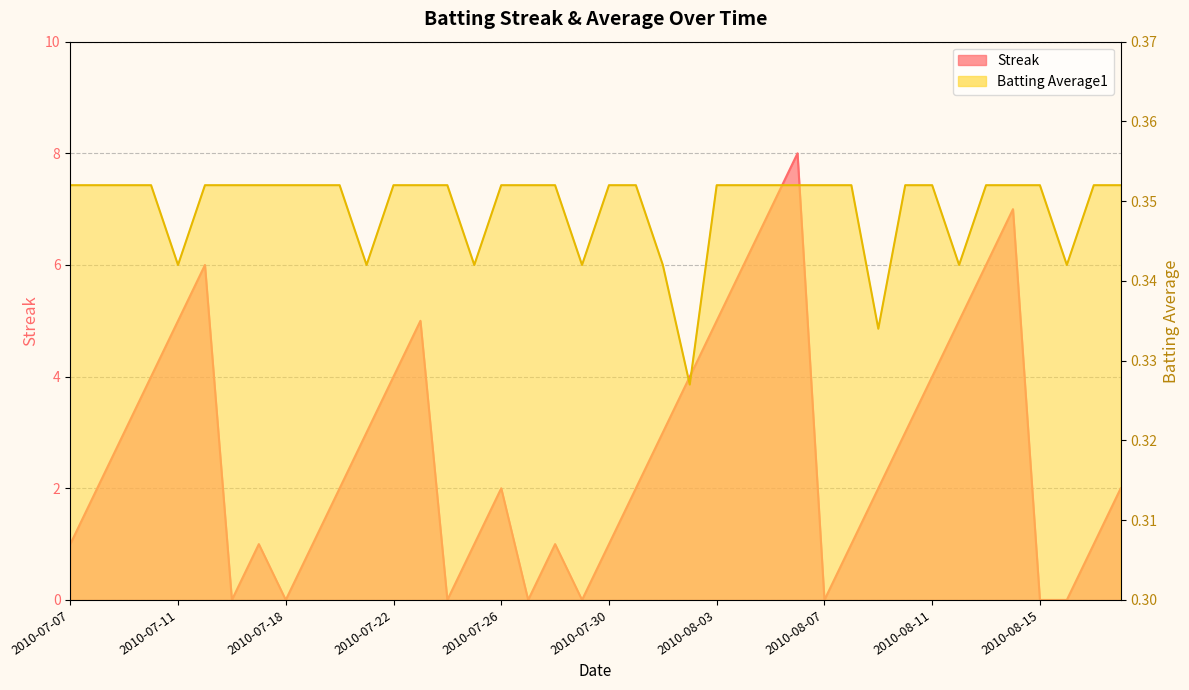

Where do Streak and Batting Average1 first cross each other?

2010-07-15 and 2010-07-16